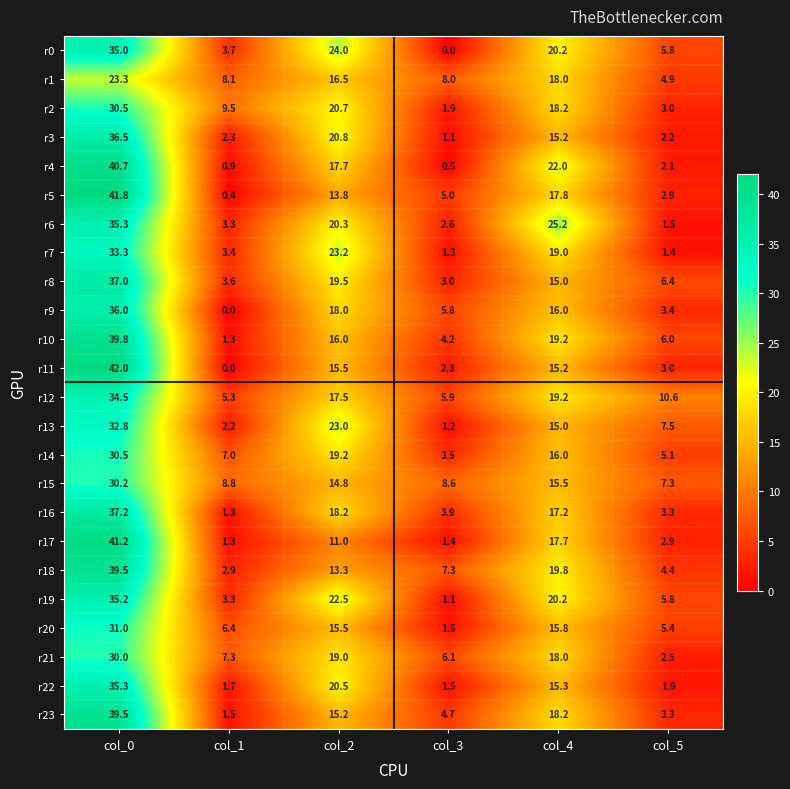

Which series has the largest total across all categories?

r12